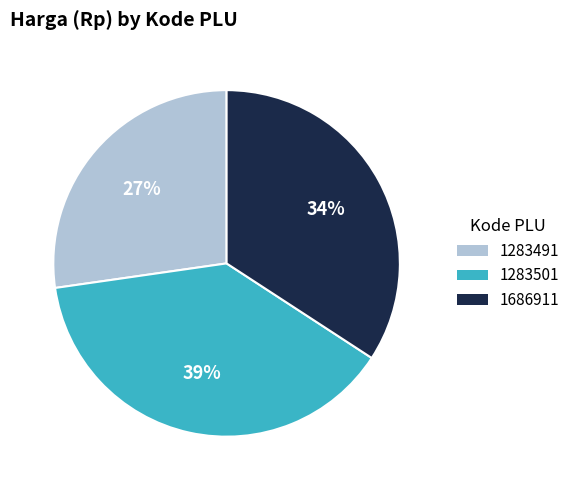

Which slice is the smallest?

1283491